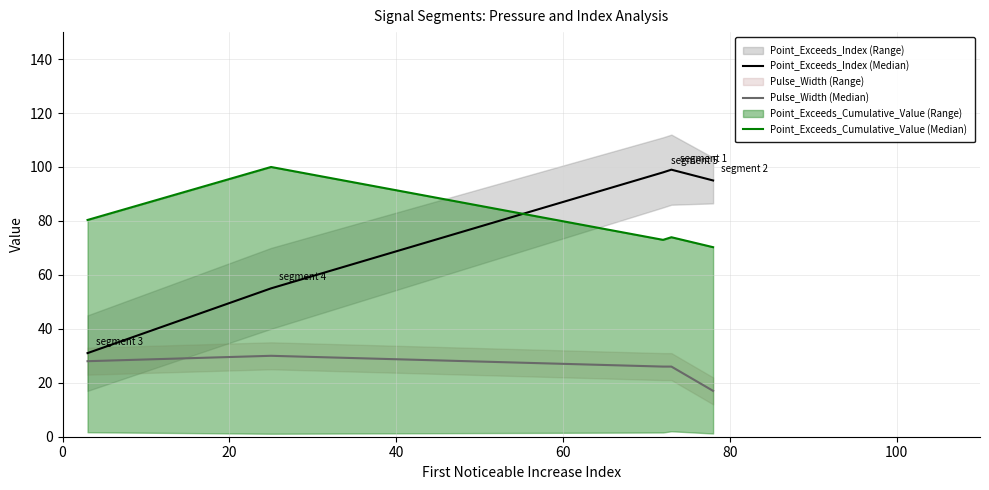

True or false: Point_Exceeds_Index (Median) and Pulse_Width (Median) cross at least once.

False